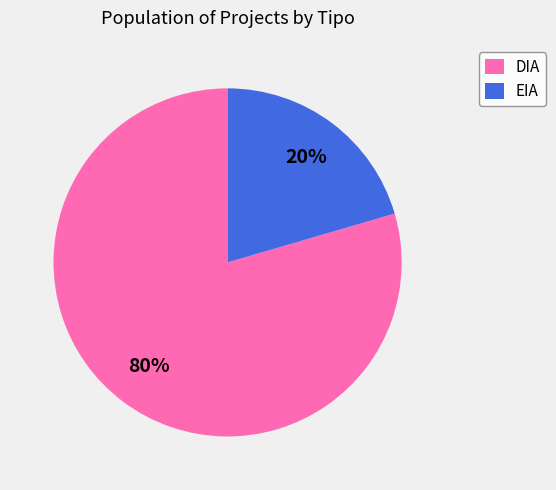

How many slices are in this pie chart?

2